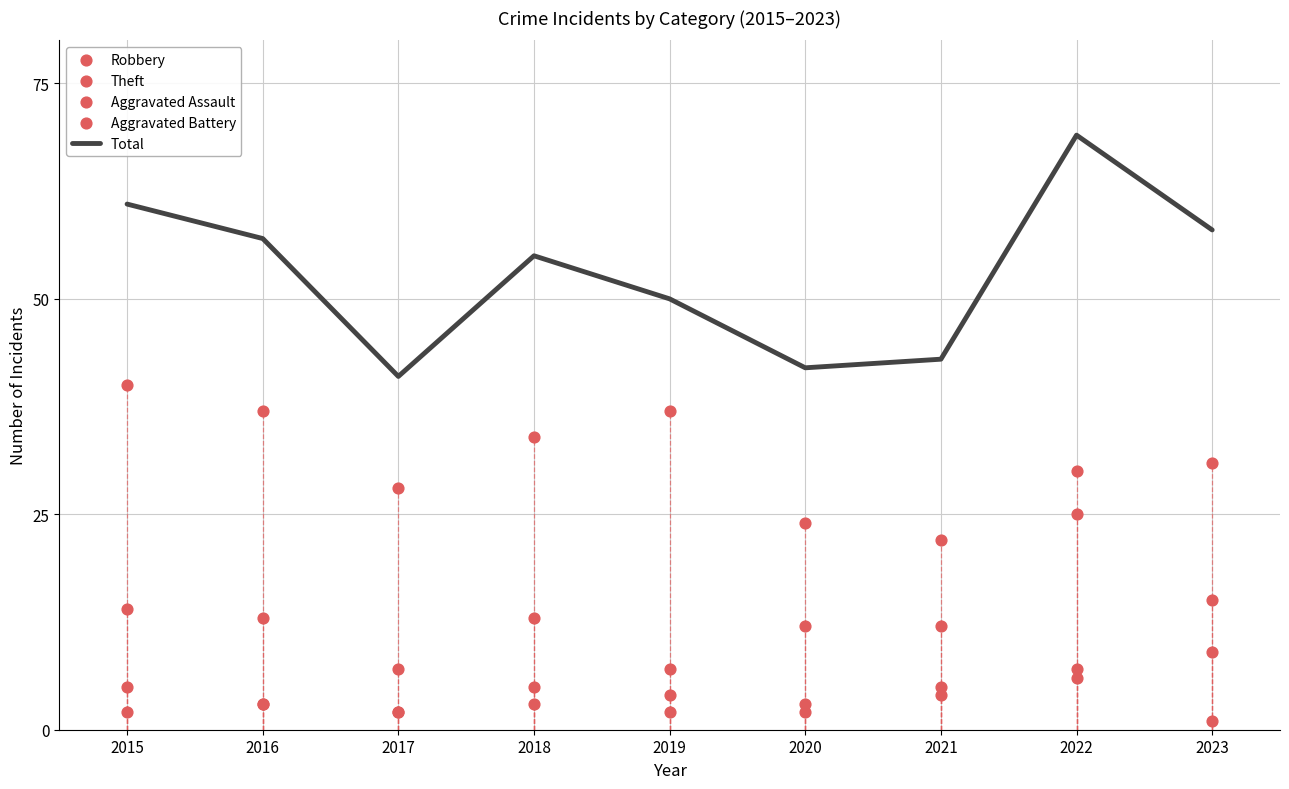

What are all the series names shown in the legend?

Total, Robbery, Theft, Aggravated Assault, Aggravated Battery